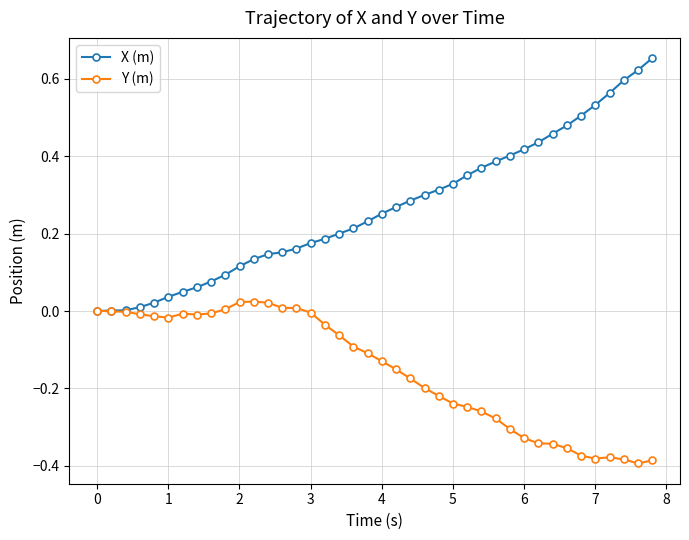

Which series has the largest total across all categories?

X (m)